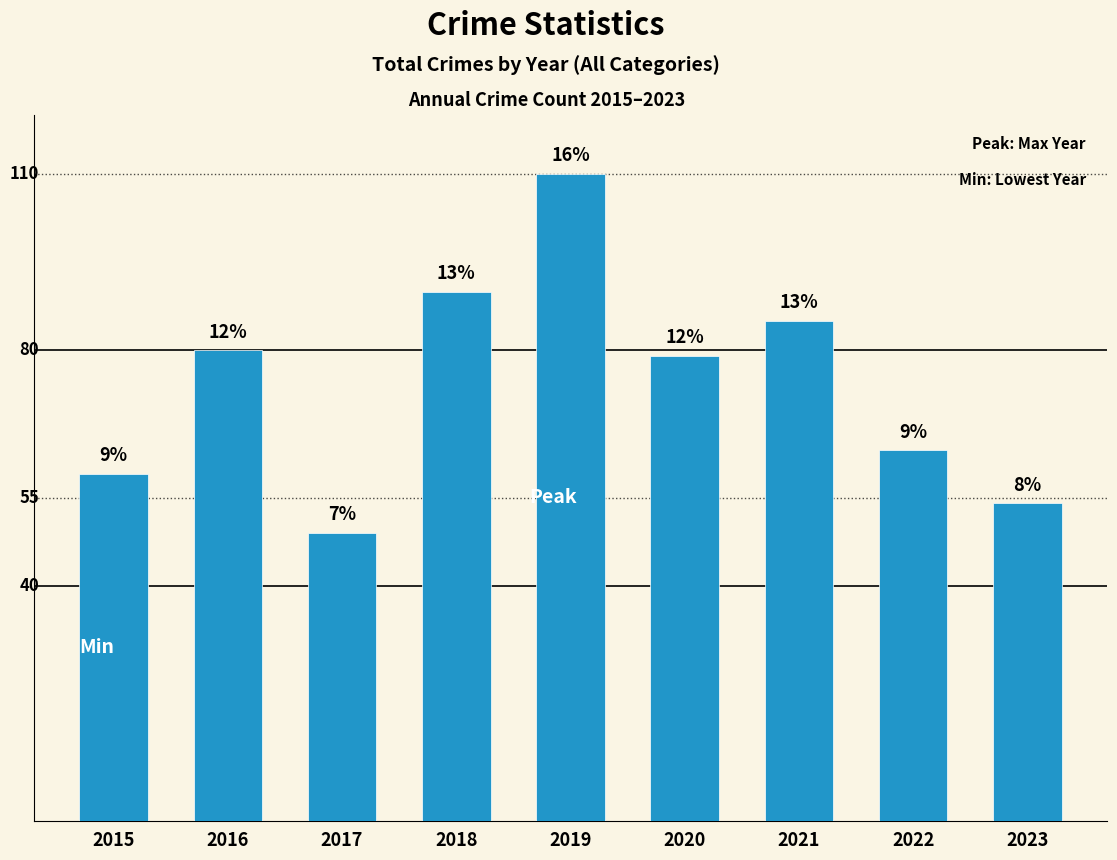

Are the bars horizontal?

No